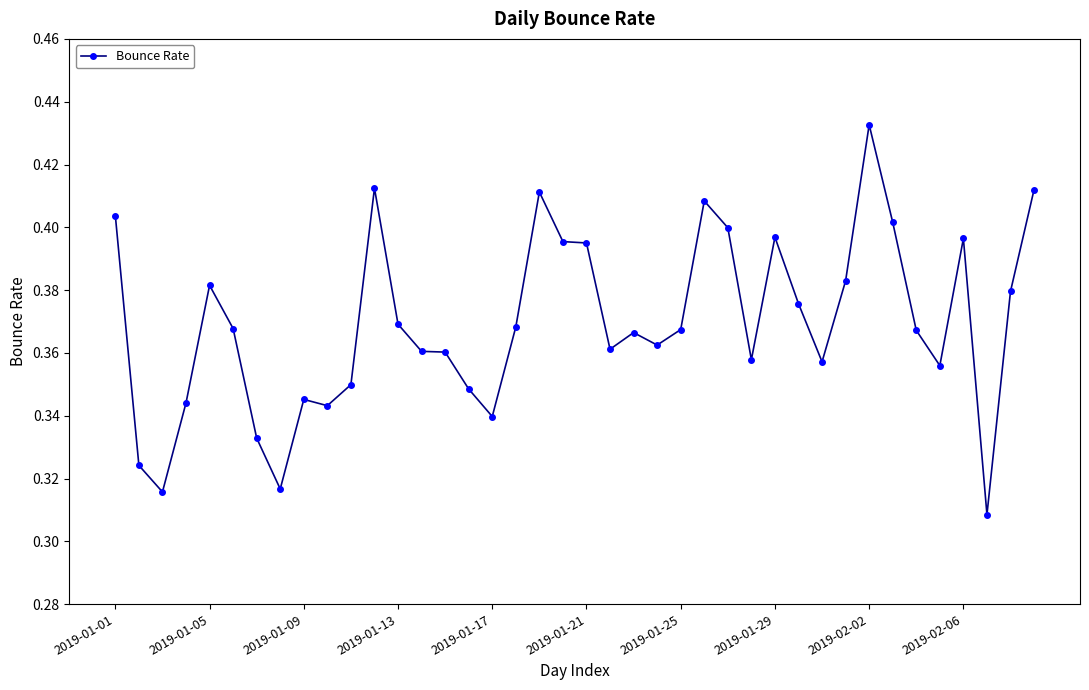

True or false: there are more than 0 points higher than both neighbors.

True